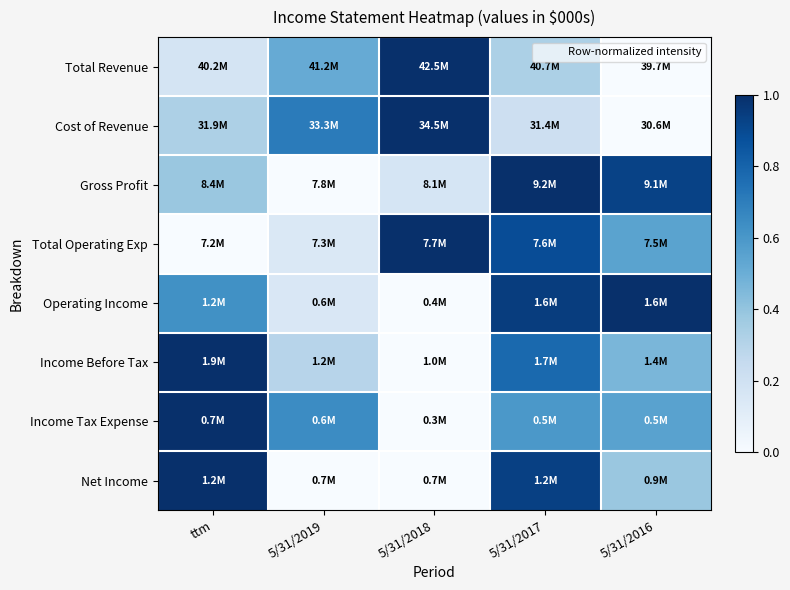

Count the number of data series in this chart.

8